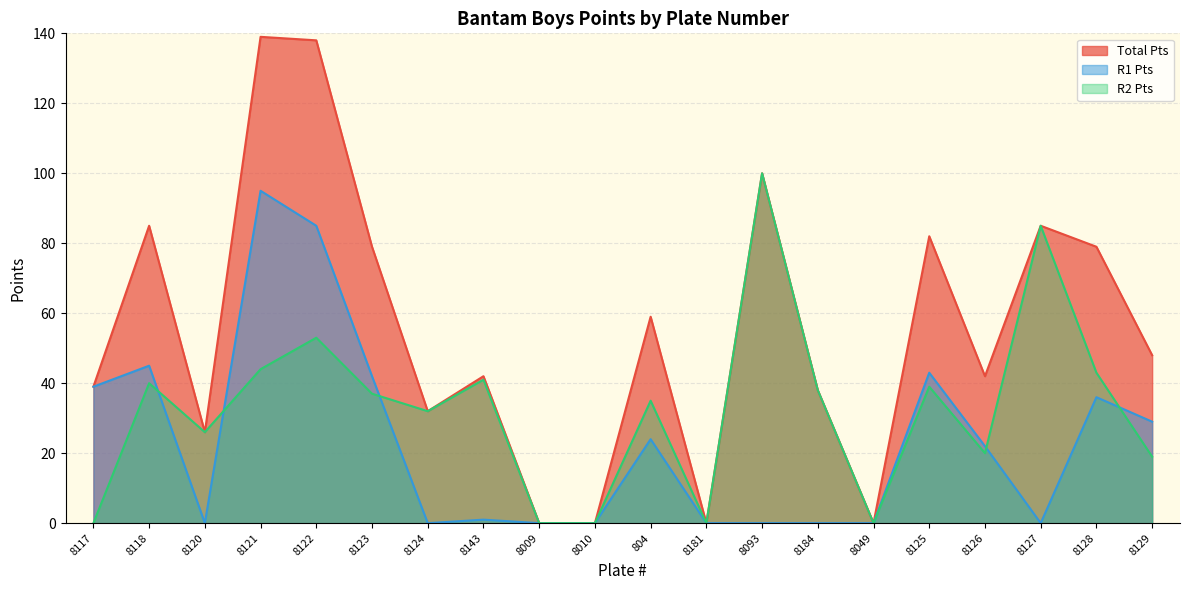

What is the difference between the R2 Pts values at 8181 and 8121?

44